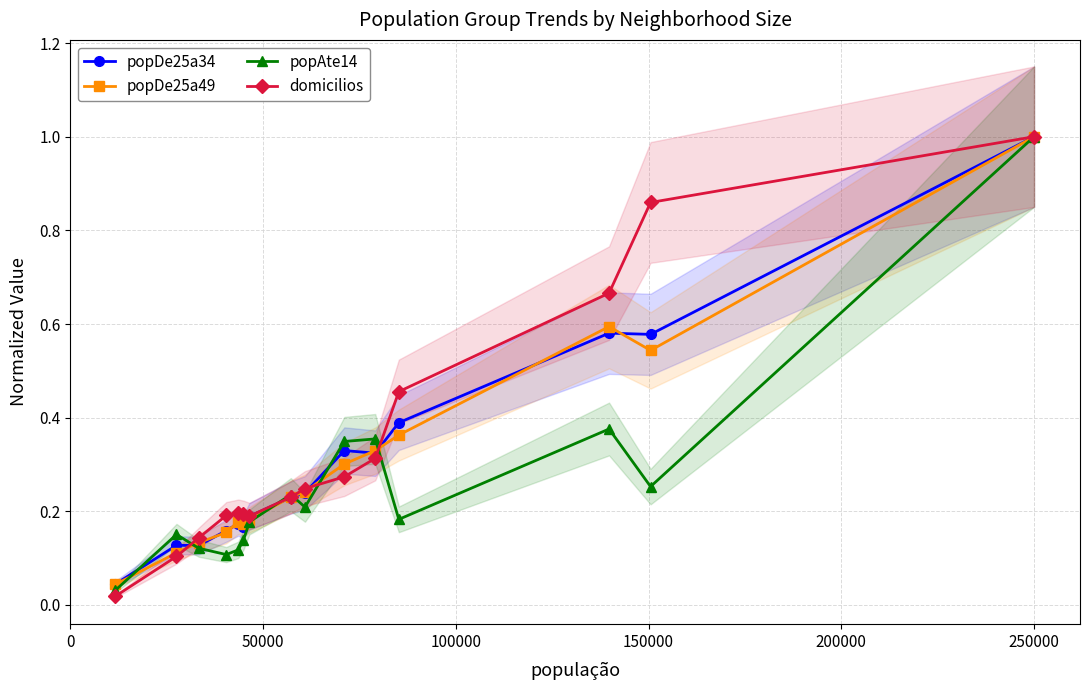

What is the highest value of the popDe25a34 series?

1.0